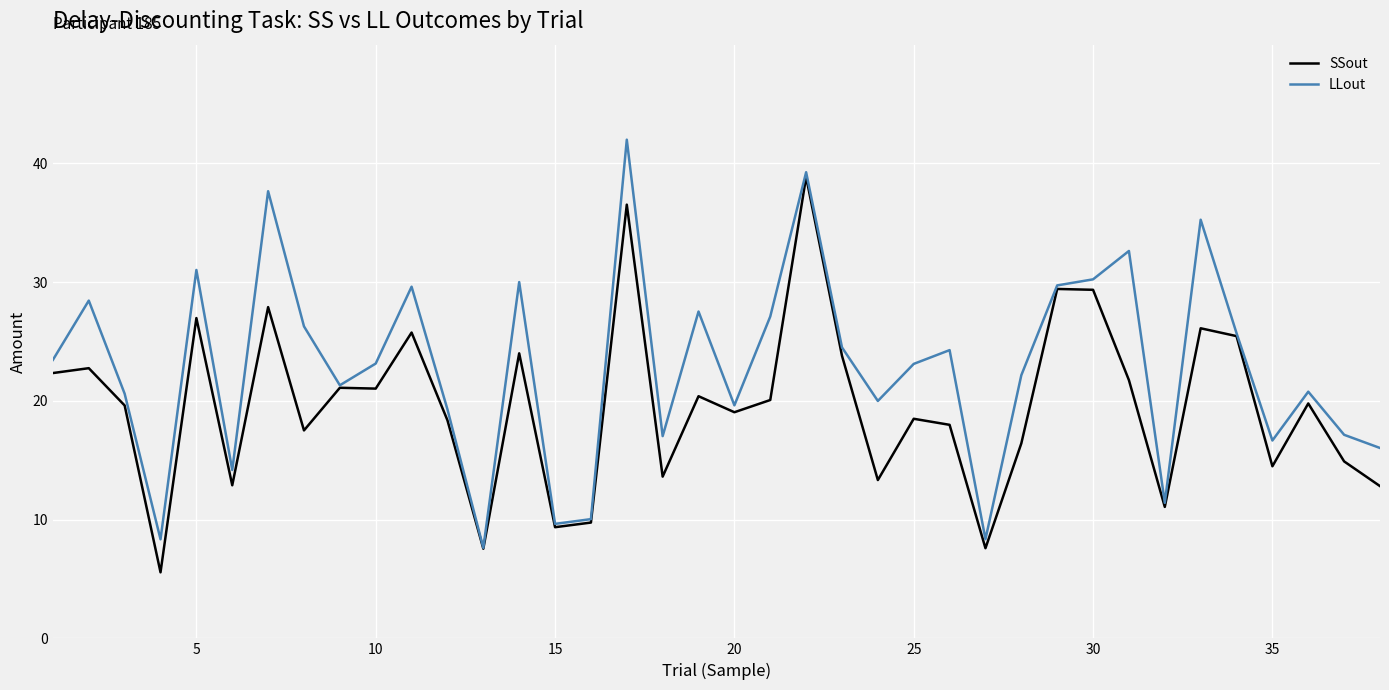

Which series has the largest total across all categories?

LLout